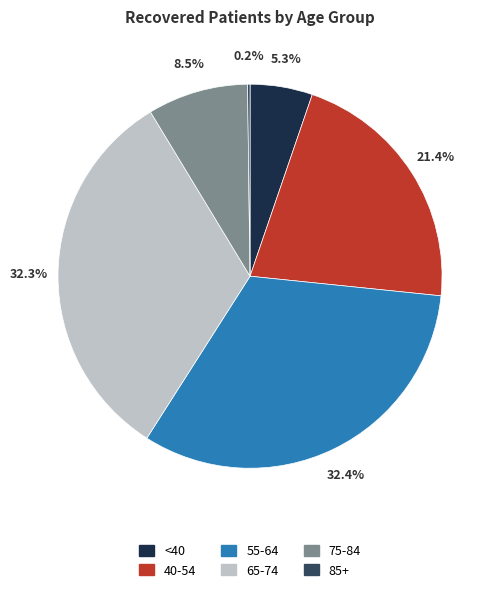

Between 65-74 and <40, which is larger?

65-74